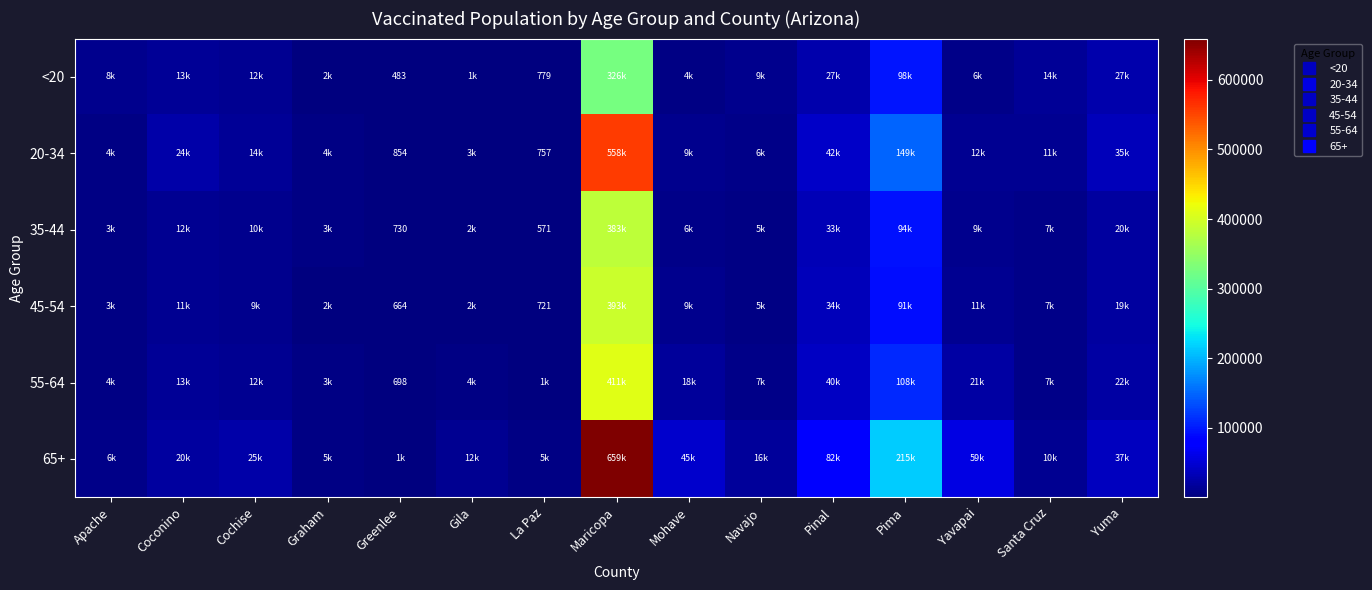

Rank the series by their maximum value, from highest to lowest.

65+, 20-34, 55-64, 45-54, 35-44, <20